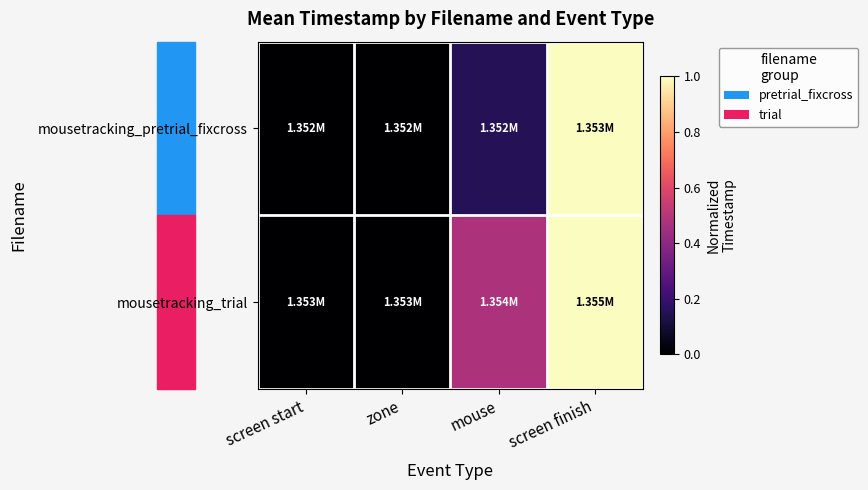

How many distinct data groups are displayed?

2